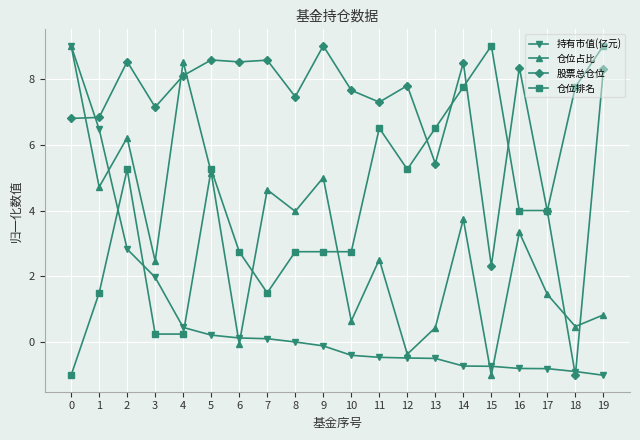

Which series has the largest total across all categories?

股票总仓位